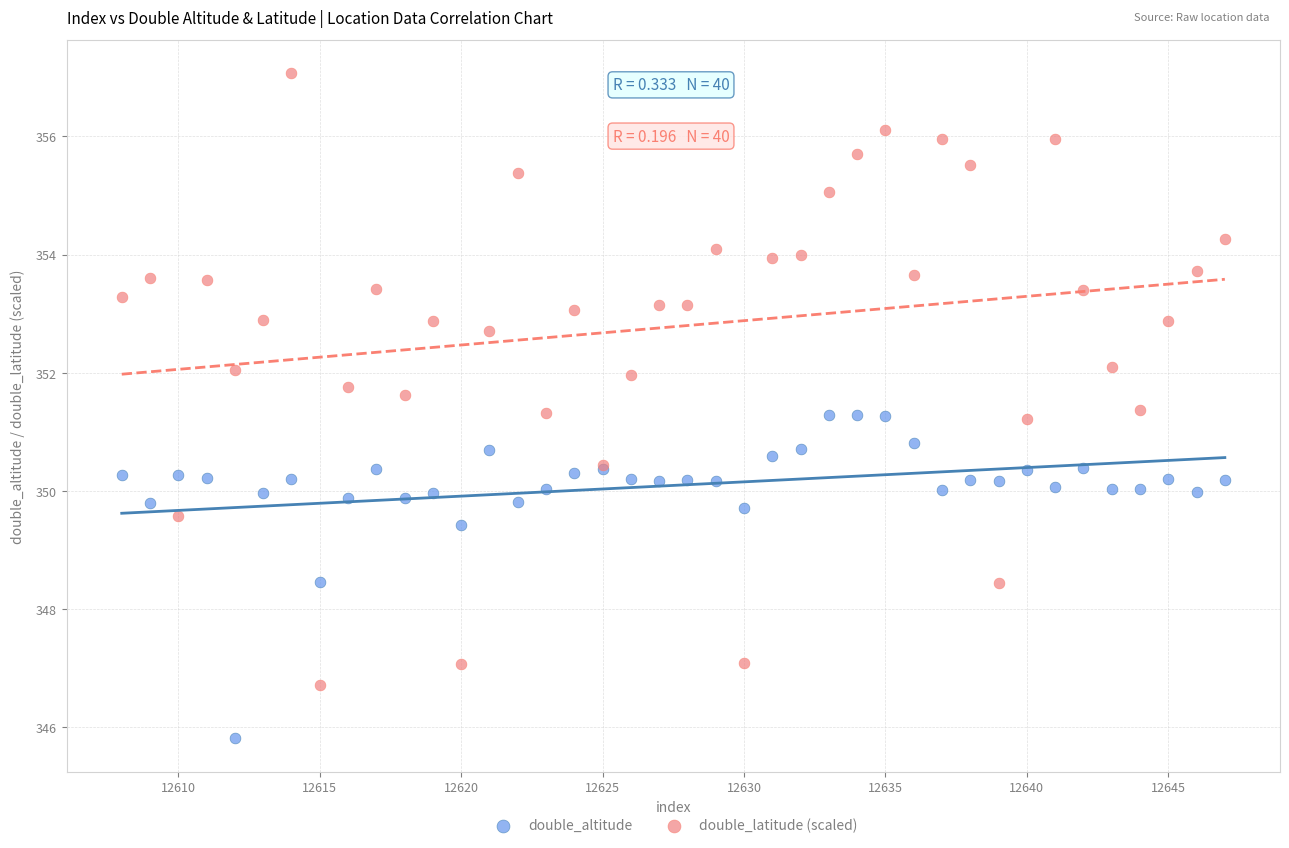

Which series reaches the maximum Y coordinate?

double_latitude (scaled)